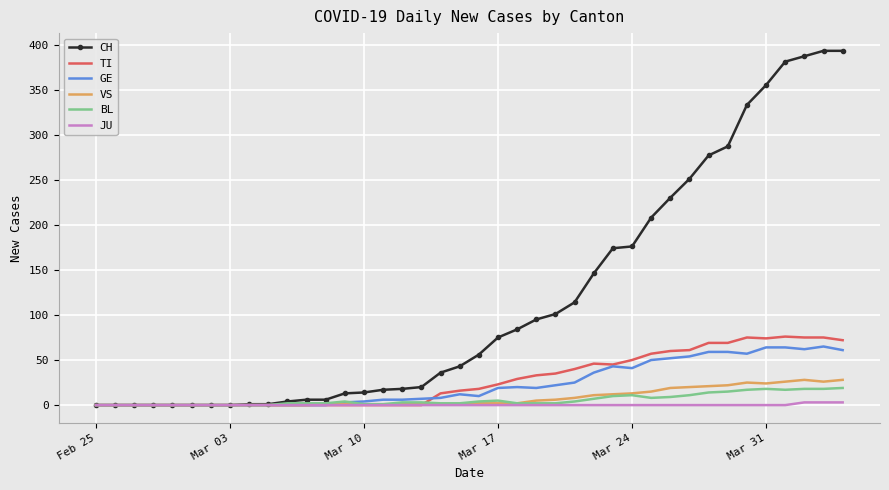

What is the difference between the maximum and minimum values in the JU series?

3